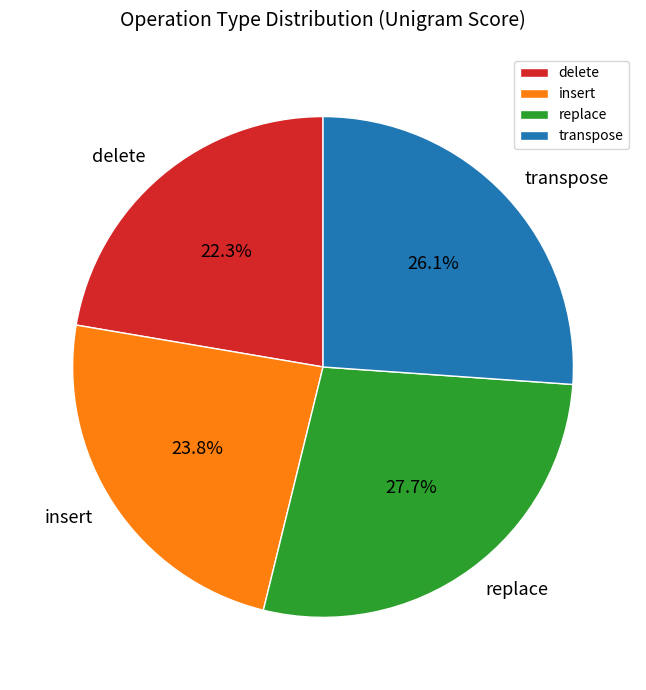

Which has a higher value, insert or replace?

replace